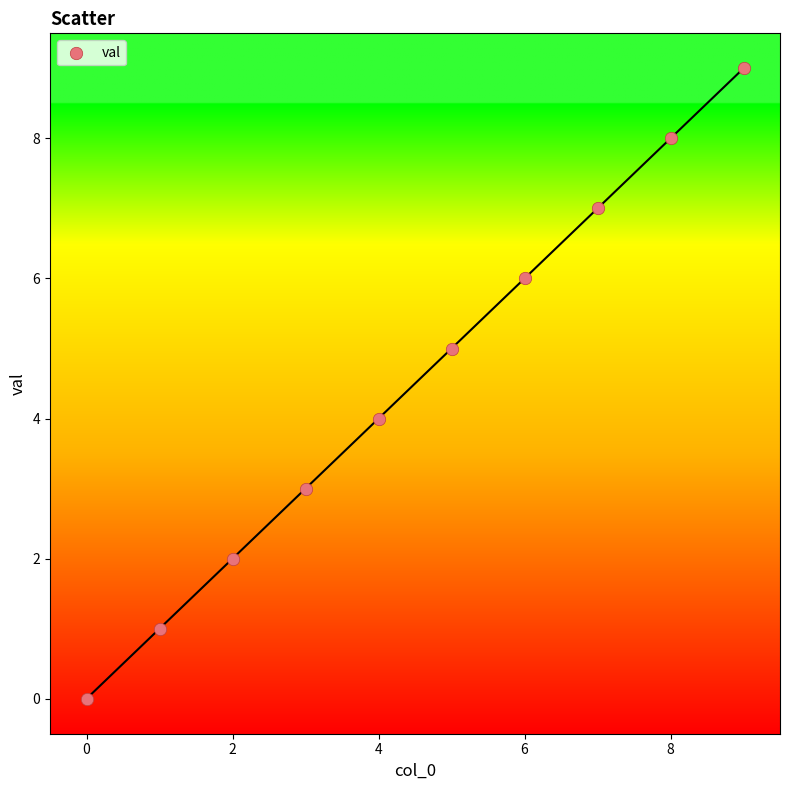

What is the range of Y values (max minus min)?

9